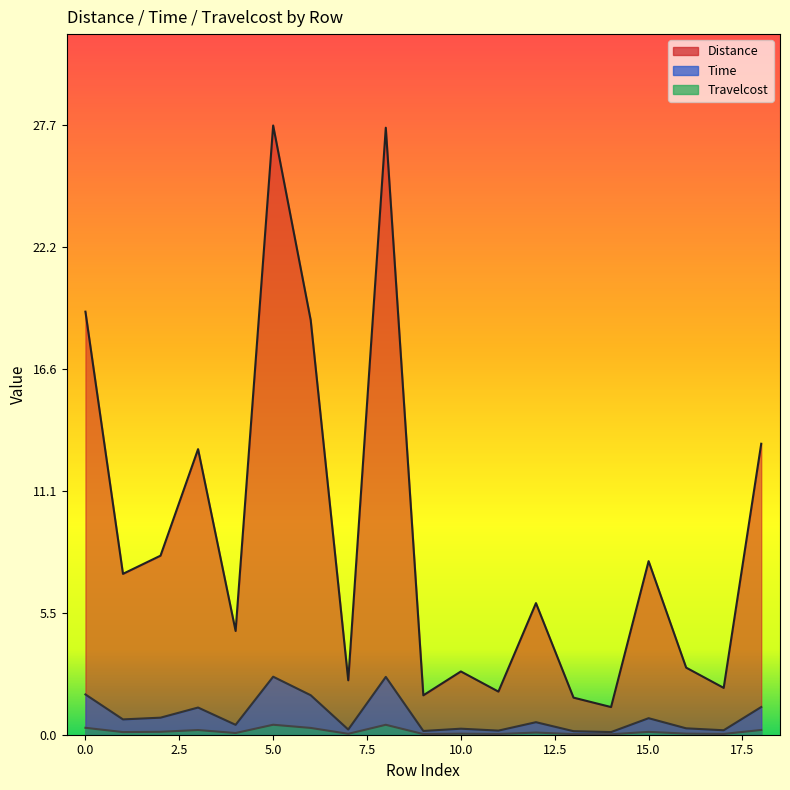

True or false: Time and Travelcost intersect in this chart.

False